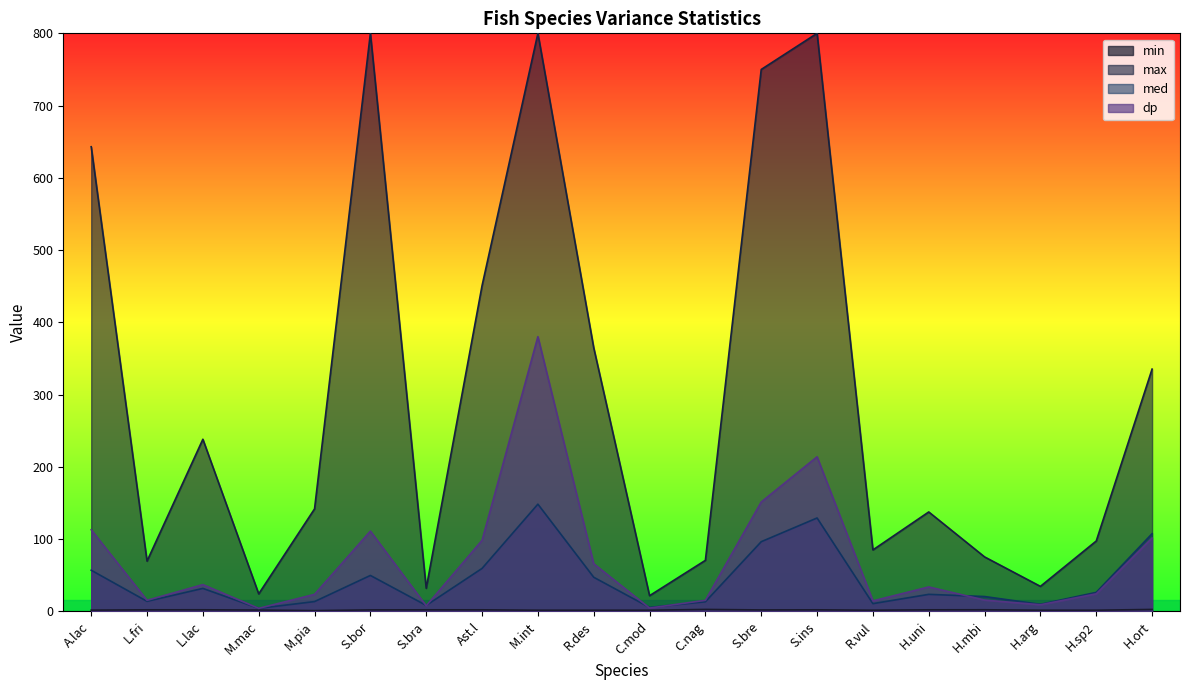

True or false: med and min intersect in this chart.

False